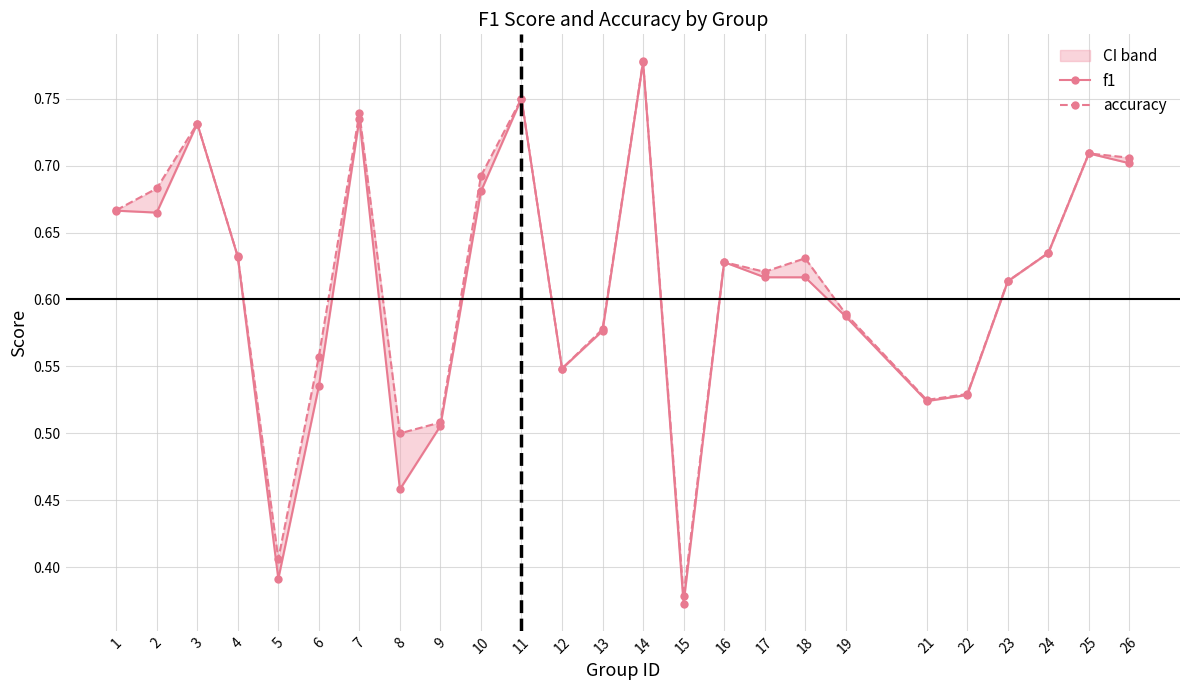

Reading right to left, transcribe all the data shown in this chart.

f1: 26=0.7	25=0.7	24=0.6	23=0.6	22=0.5	21=0.5	19=0.6	18=0.6	17=0.6	16=0.6	15=0.4	14=0.8	13=0.6	12=0.5	11=0.8	10=0.7	9=0.5	8=0.5	7=0.7	6=0.5	5=0.4	4=0.6	3=0.7	2=0.7	1=0.7
accuracy: 26=0.7	25=0.7	24=0.6	23=0.6	22=0.5	21=0.5	19=0.6	18=0.6	17=0.6	16=0.6	15=0.4	14=0.8	13=0.6	12=0.5	11=0.8	10=0.7	9=0.5	8=0.5	7=0.7	6=0.6	5=0.4	4=0.6	3=0.7	2=0.7	1=0.7